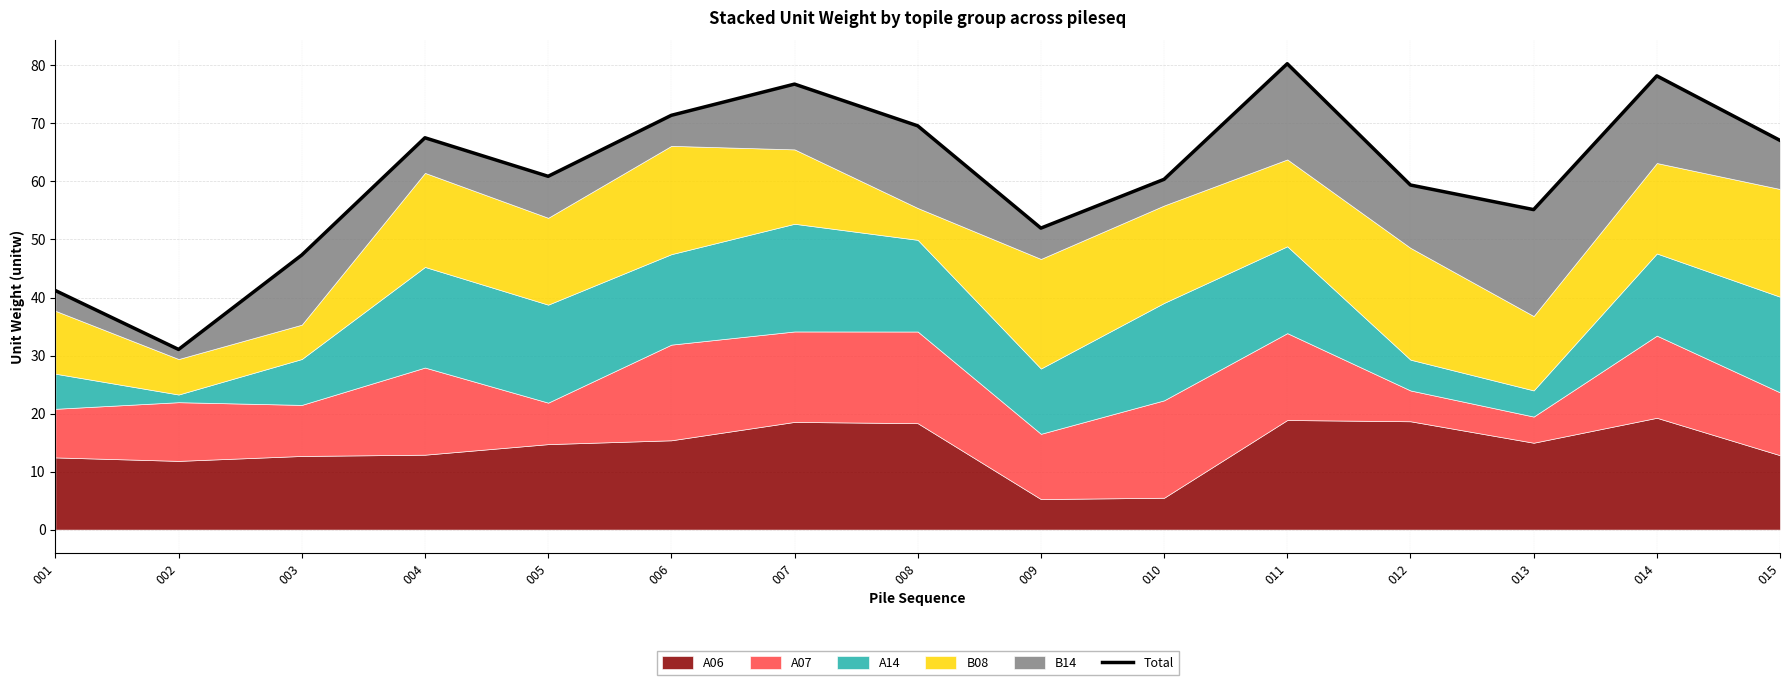

Does the chart have visible grid lines?

Yes